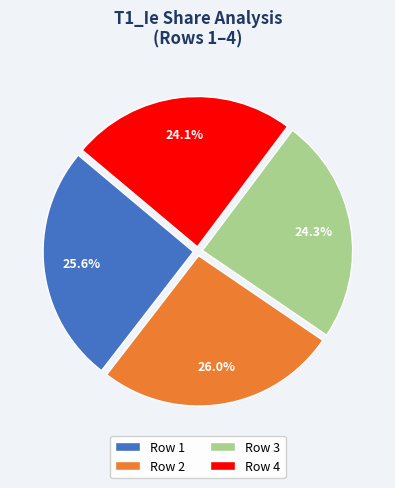

Is there any slice that represents more than half of the pie?

No